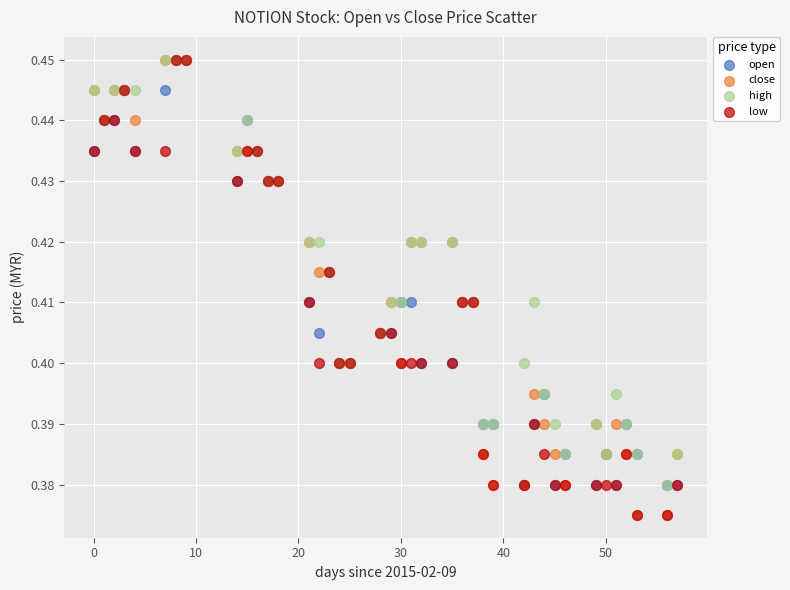

What are all the series names shown in the legend?

open, close, high, low